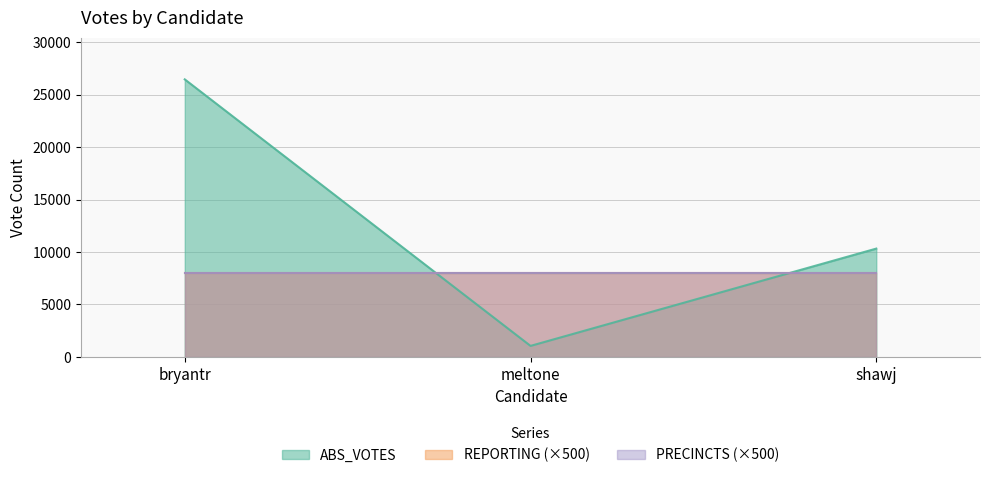

What is the label of the 2nd point from the left?

meltone